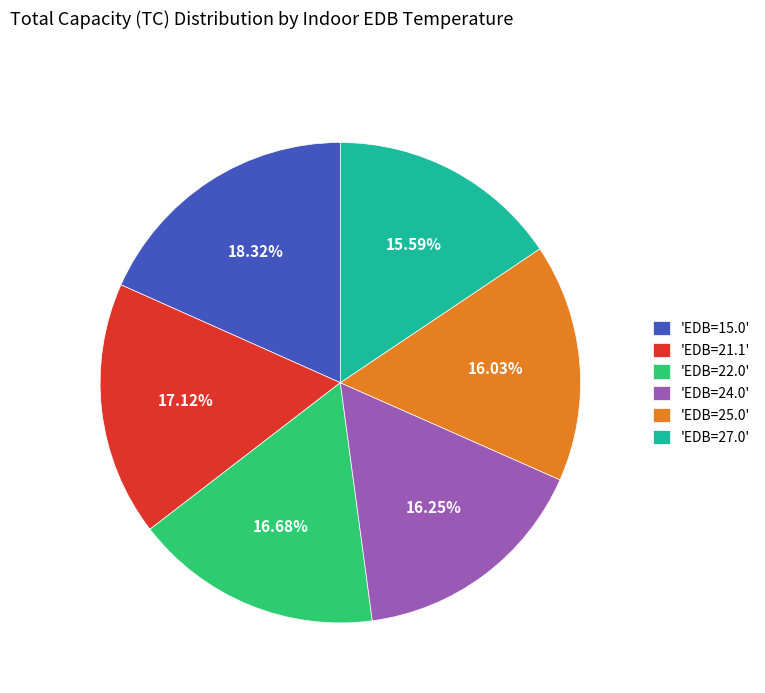

Is there any slice that represents more than half of the pie?

No